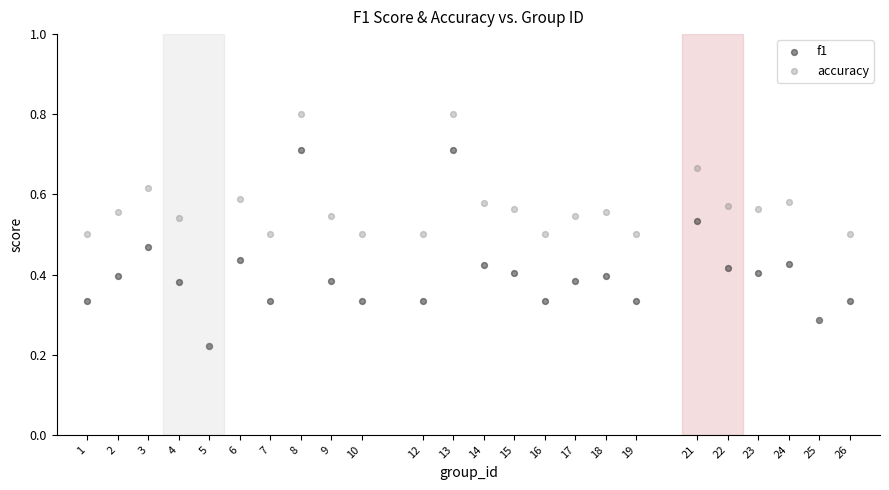

Which series contains the highest Y value?

accuracy